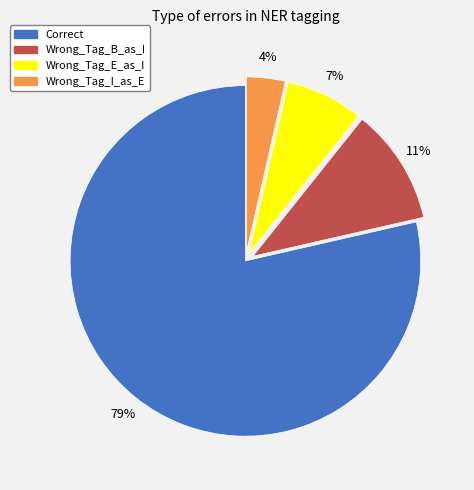

True or false: Wrong_Tag_B_as_I accounts for 11% of the total.

True